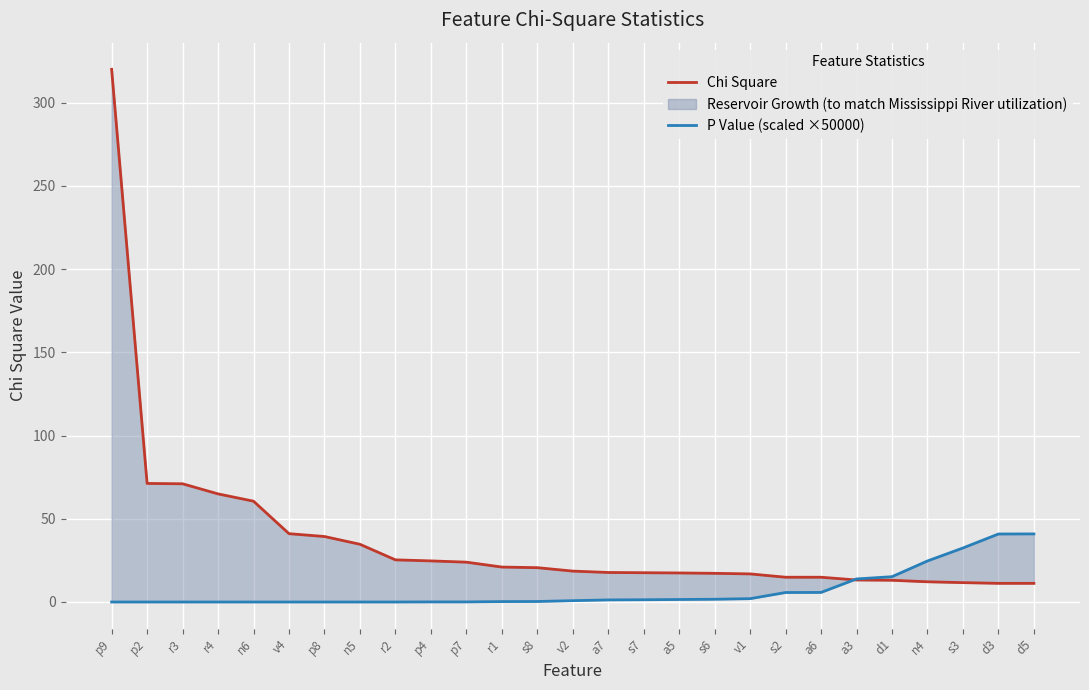

What position from the right is p7?

17